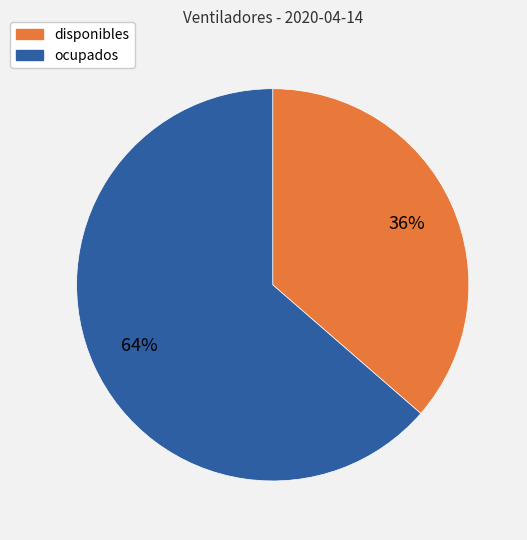

What is the ratio of the value at disponibles to the value at ocupados?

0.6